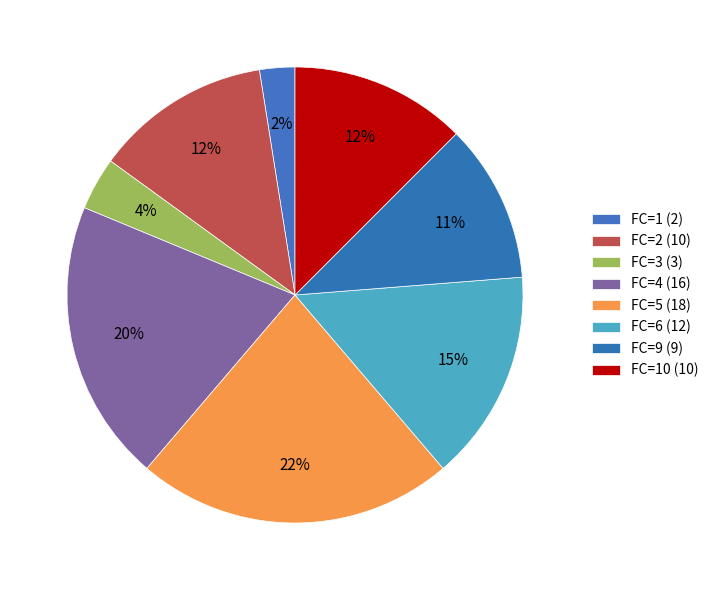

Count the number of slices in the pie.

8